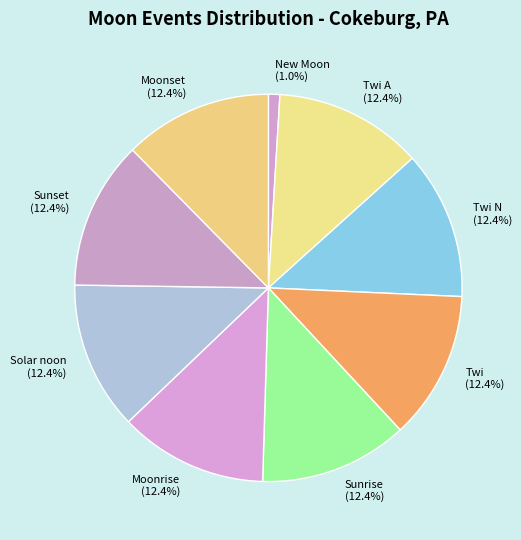

Is there any slice that represents more than half of the pie?

No